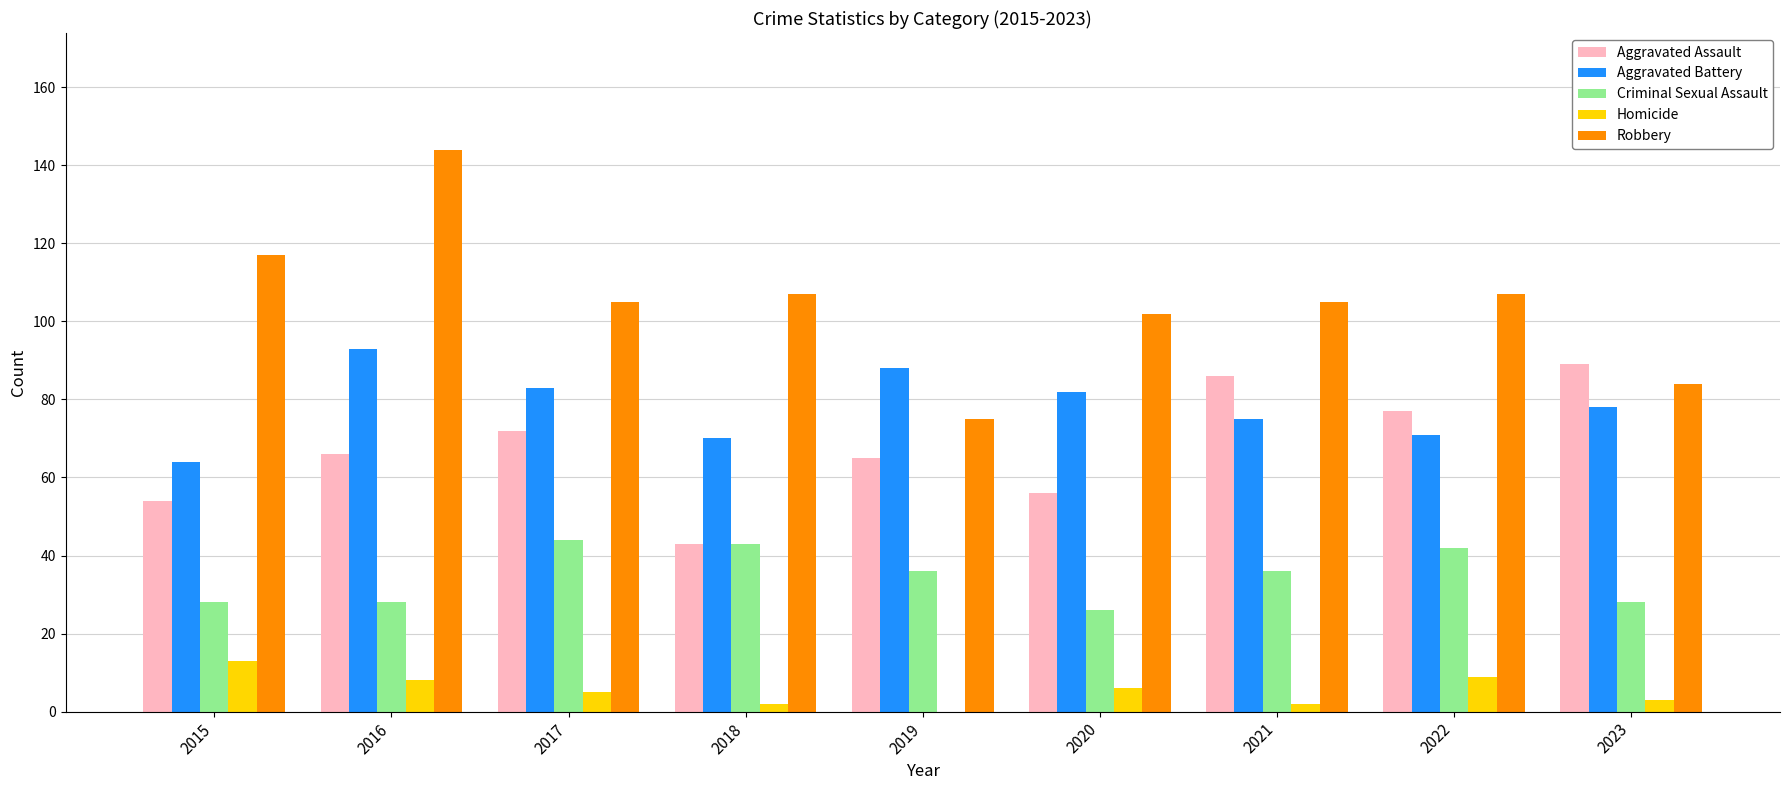

What is the sum of the Aggravated Battery values at 2020 and 2015?

146